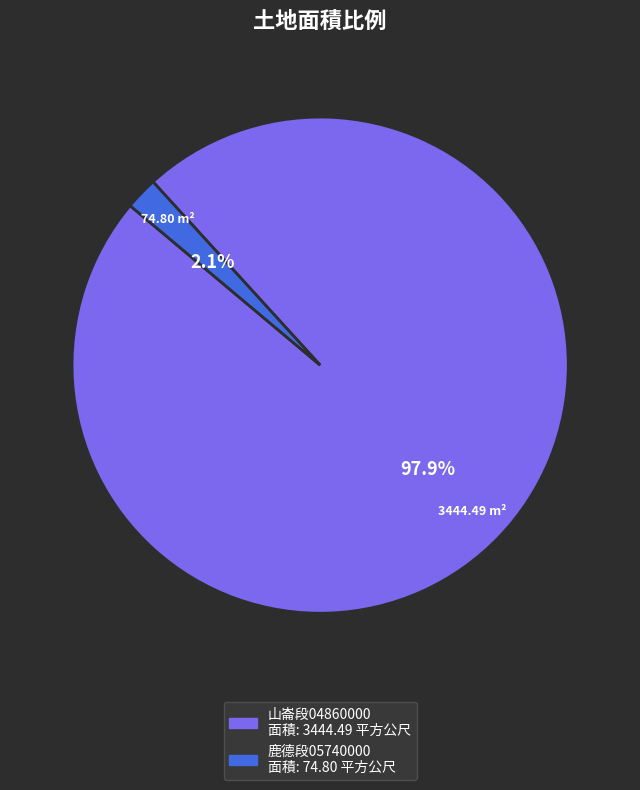

Is there a majority slice in this chart?

Yes